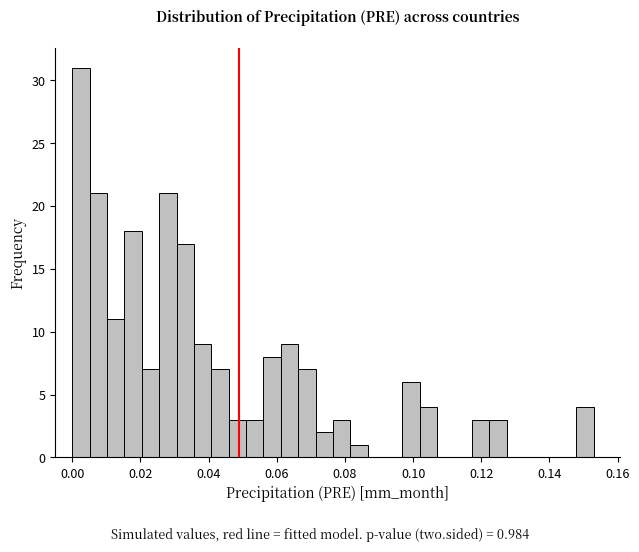

Read against the x-axis, roughly where is the centre of the tallest bar?

0.002